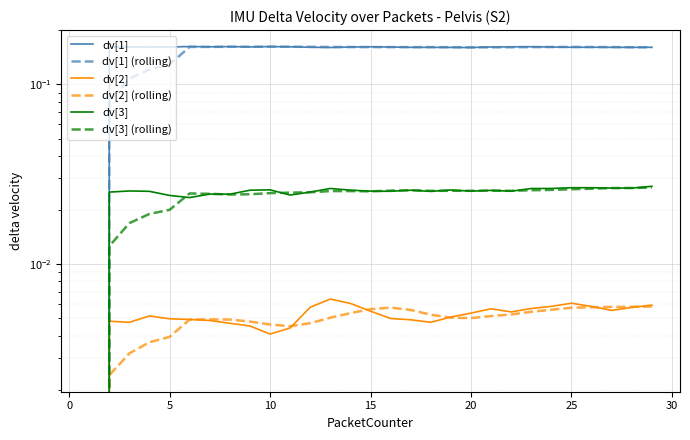

Which category has the highest value in the dv[1] series?

20